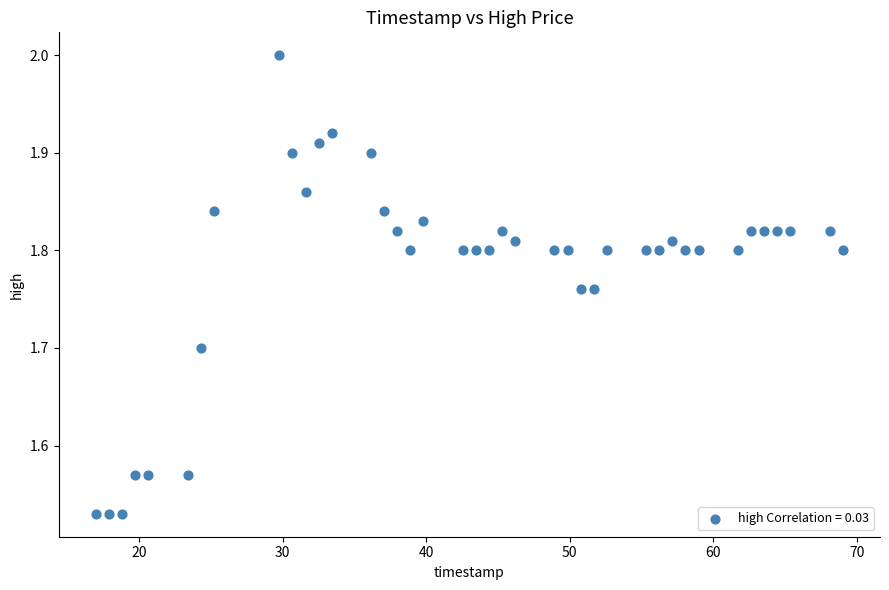

What is the range of Y values (max minus min)?

0.5